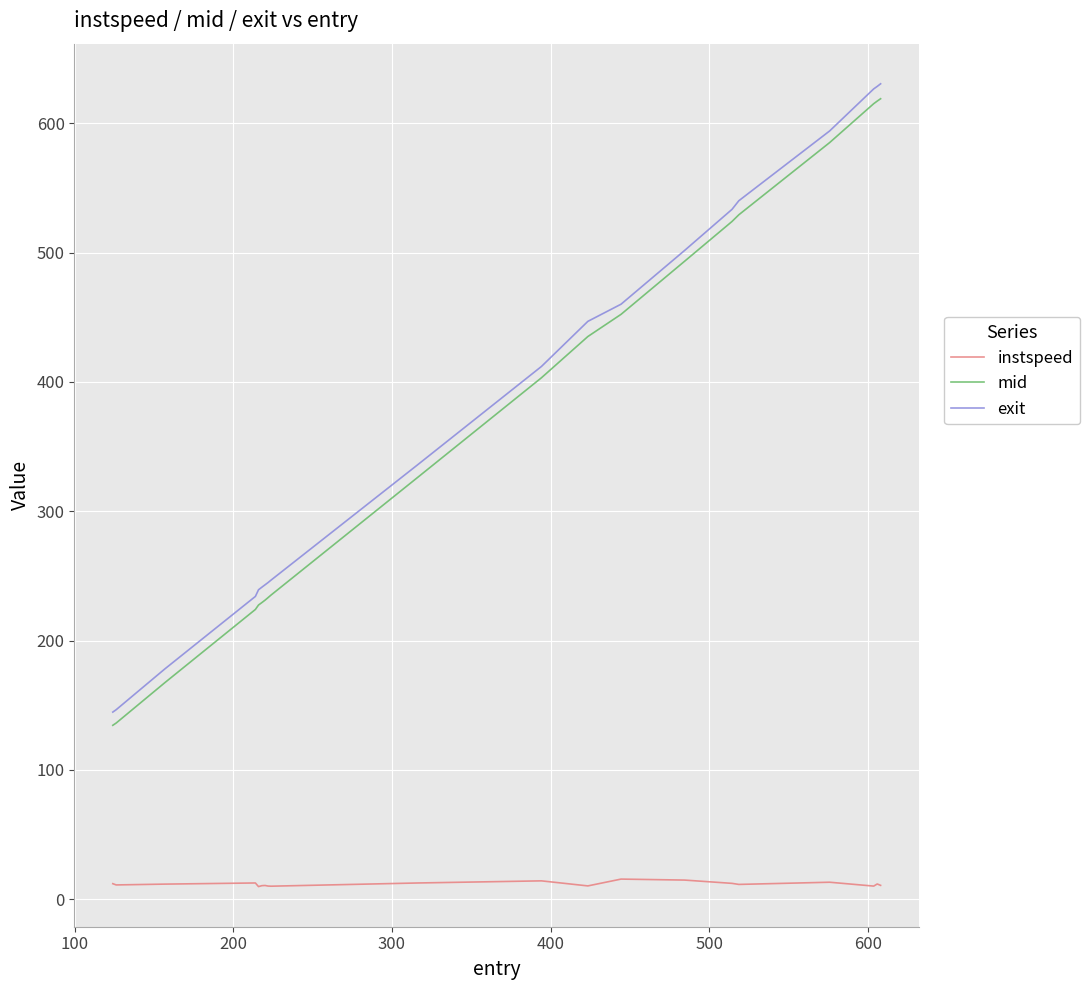

What is the maximum value for exit?

630.6